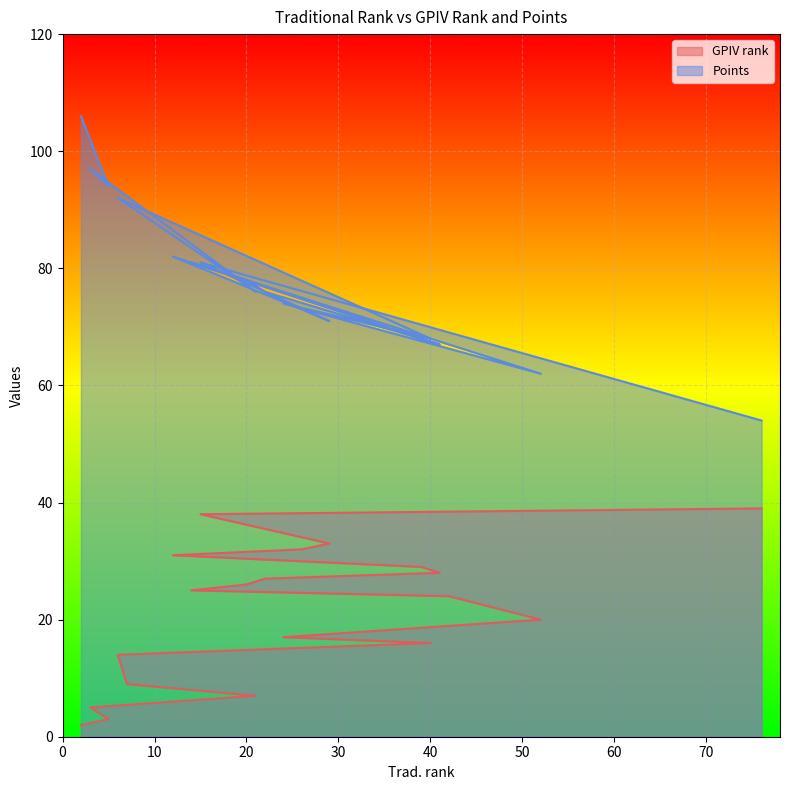

How many values in the Points series are below 76?

9